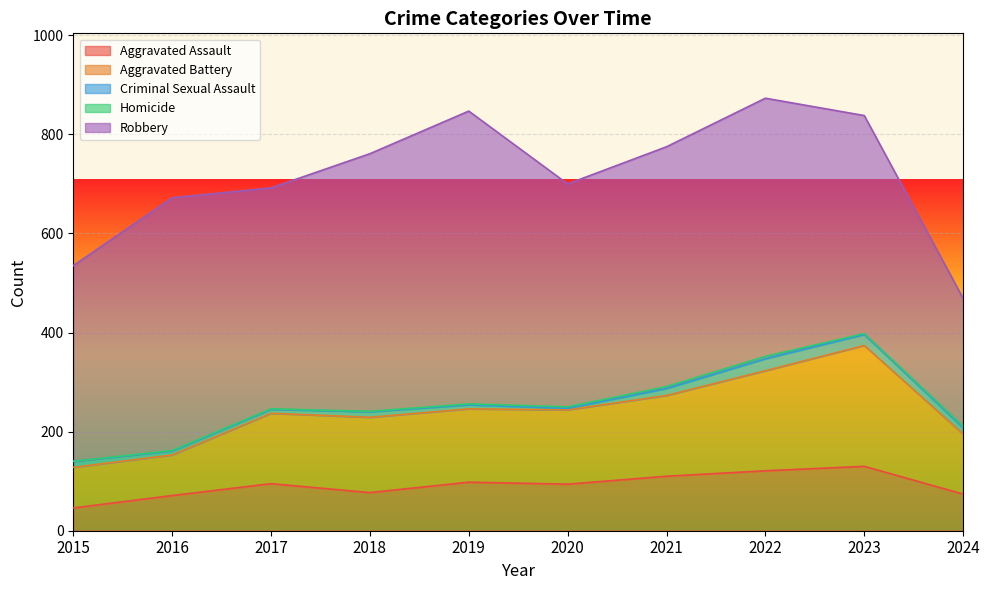

Between 2015 and 2016, which is larger?

2016